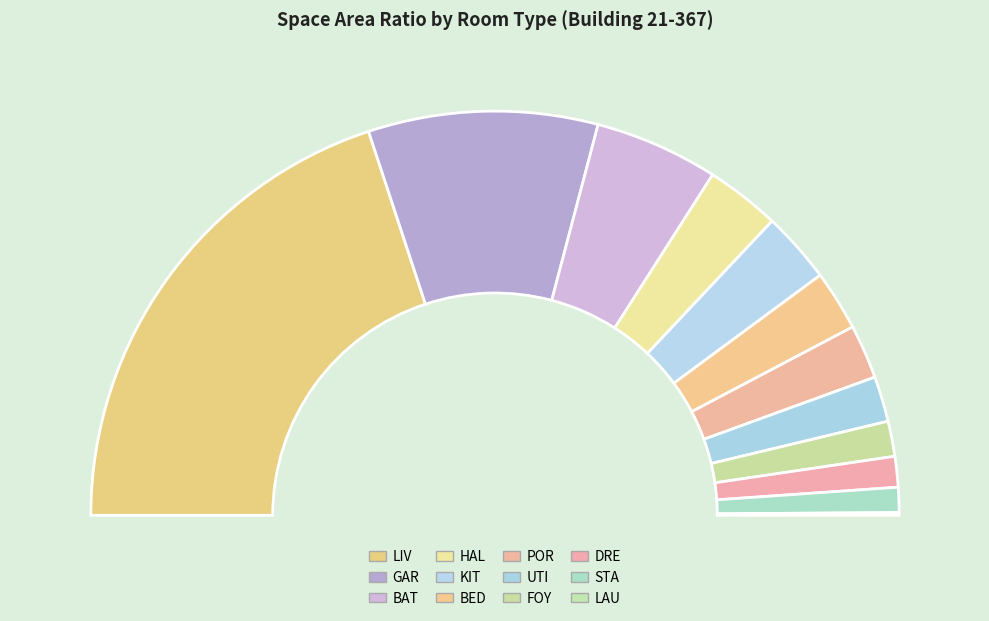

Which slice is the smallest?

LAU